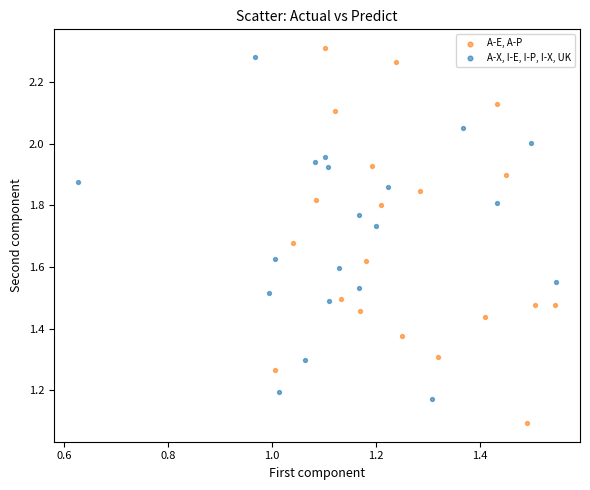

Which series contains the lowest Y value?

A-E, A-P